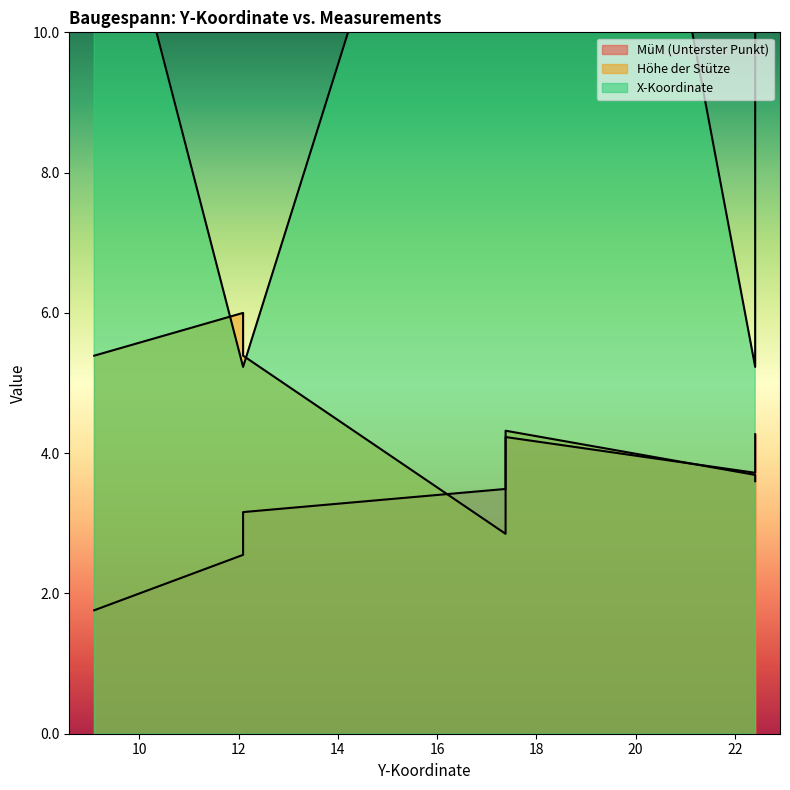

True or false: Höhe der Stütze and MüM (Unterster Punkt) intersect in this chart.

True